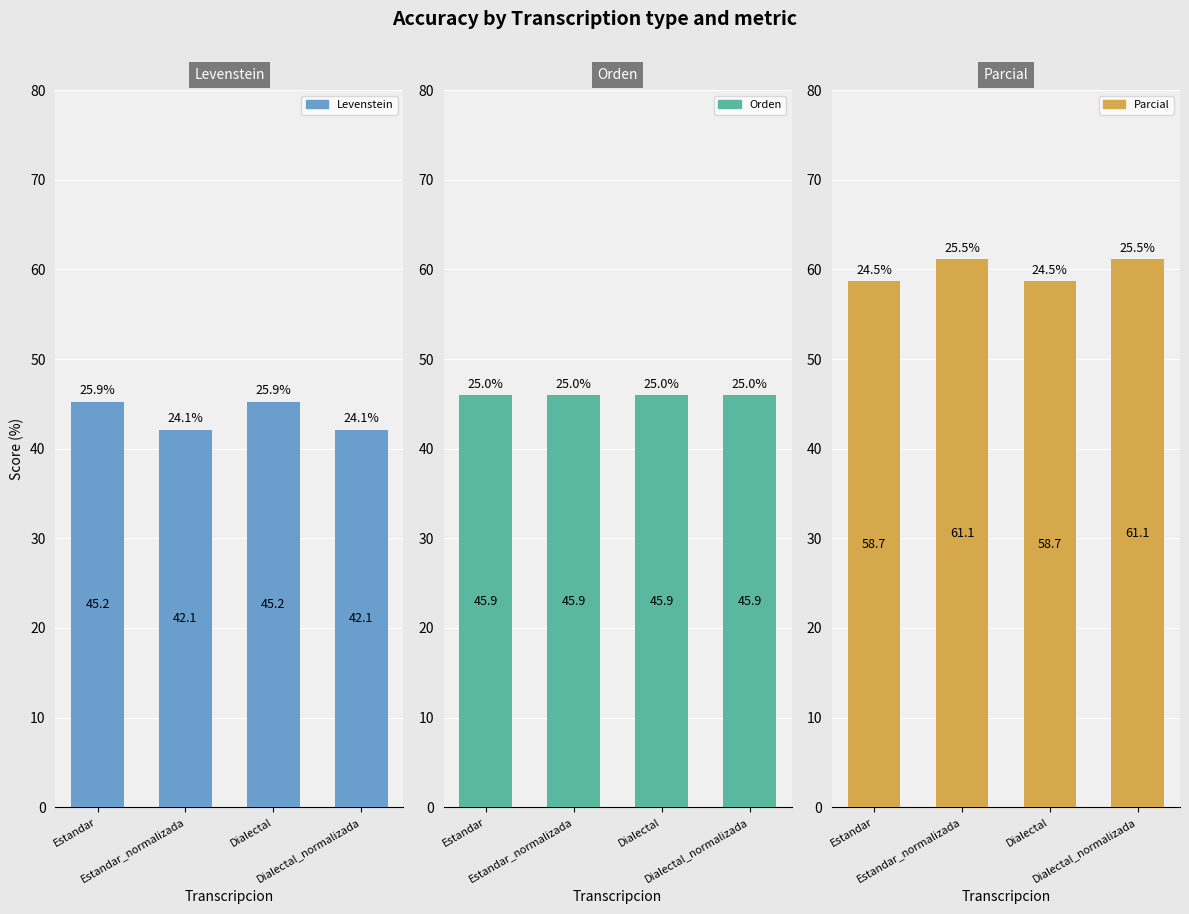

Which series has the largest total across all categories?

Parcial